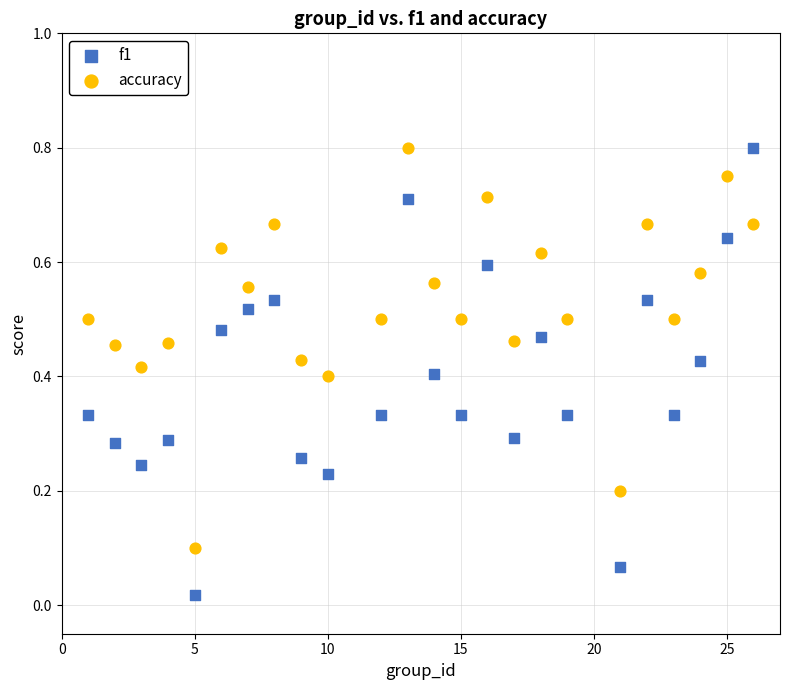

Which series has the largest Y range (max minus min)?

f1